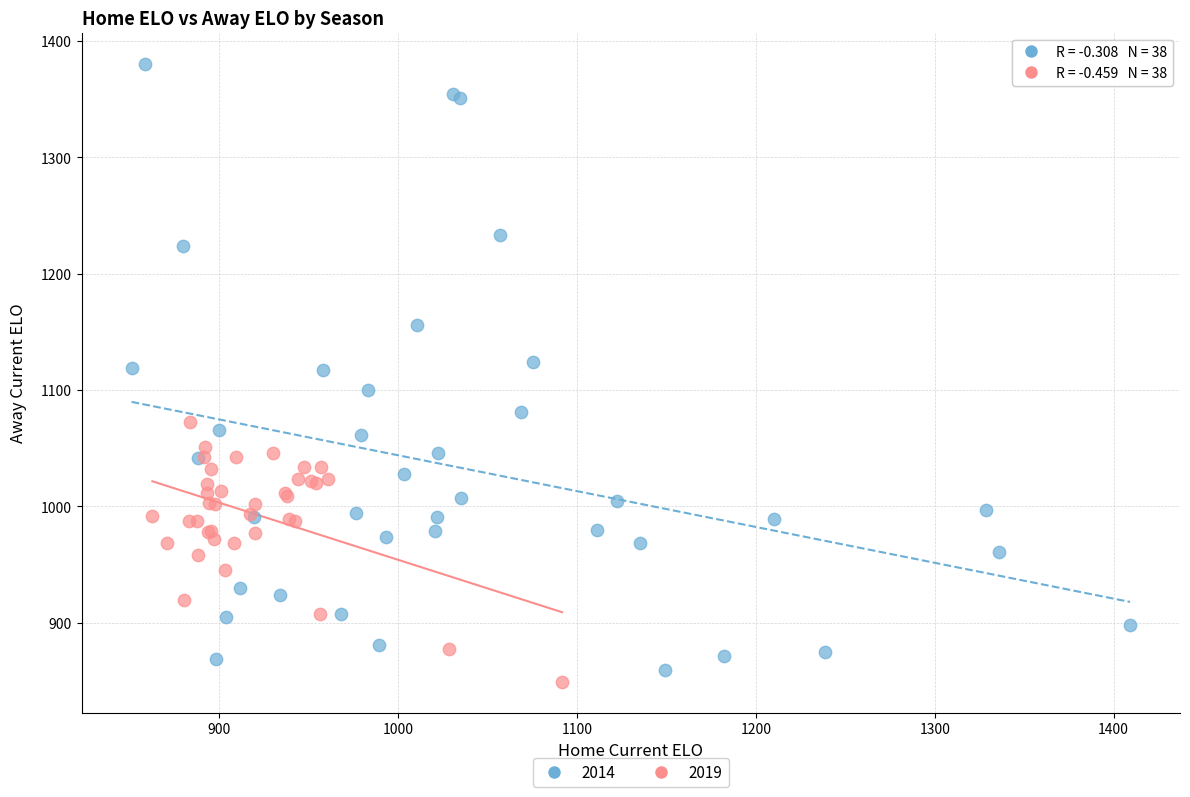

Which series has the largest Y range (max minus min)?

2014